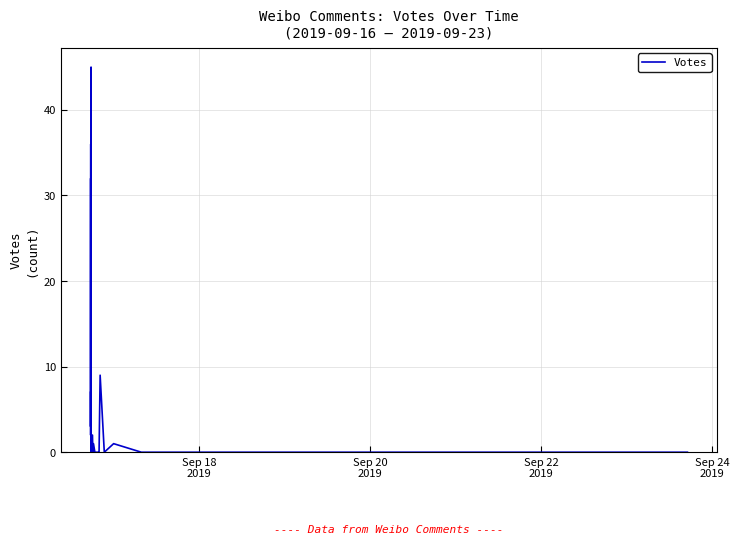

Does the chart have visible grid lines?

Yes